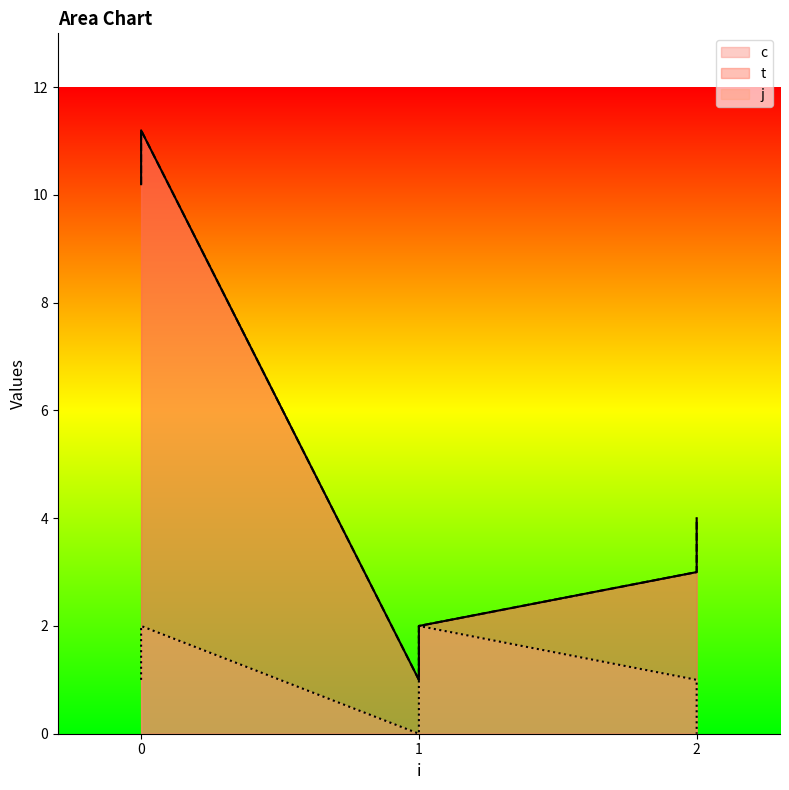

What is the spread (max minus min) of values at 0?

9.2